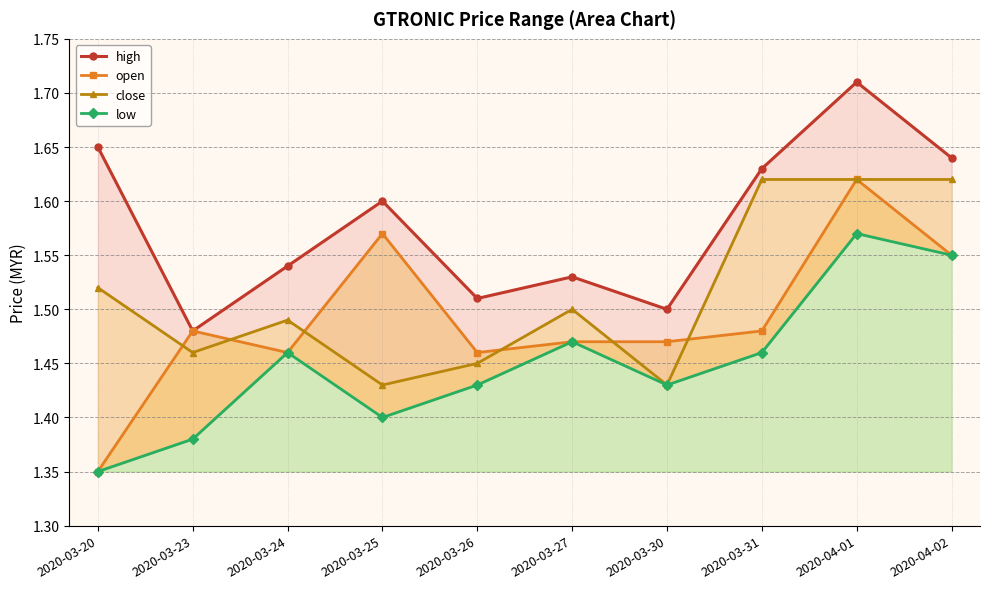

True or false: close has more than 1 interior local peaks.

True